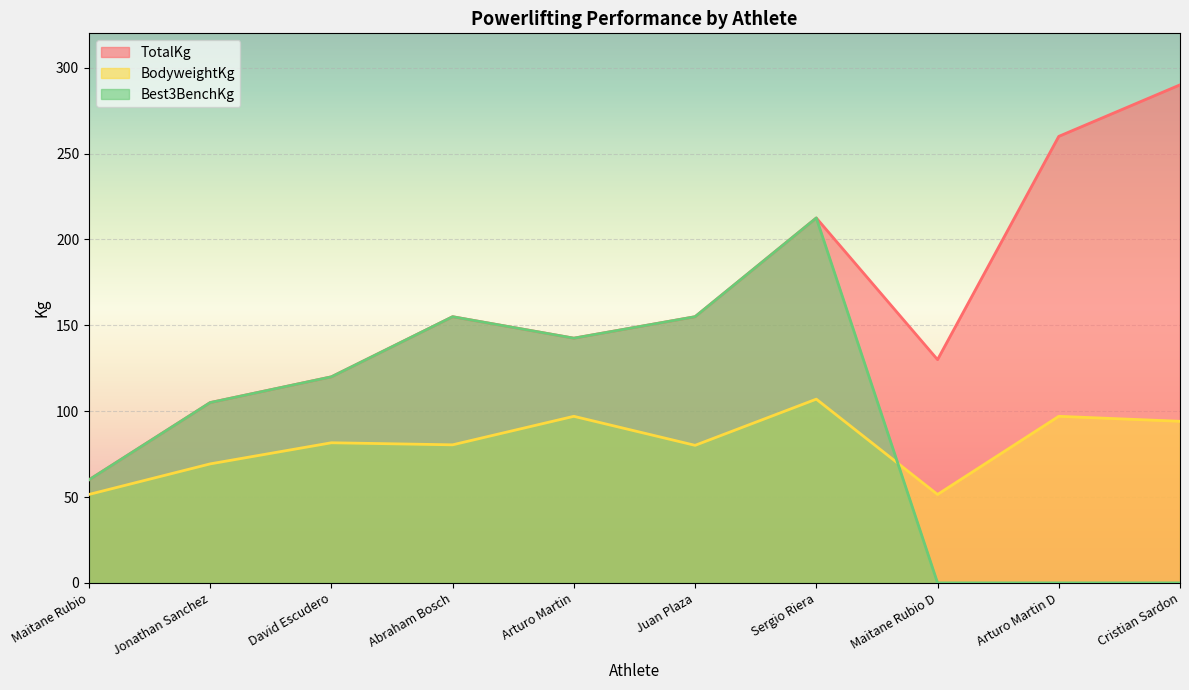

What is the value of the Best3BenchKg point at the 4th from the left?

155.0